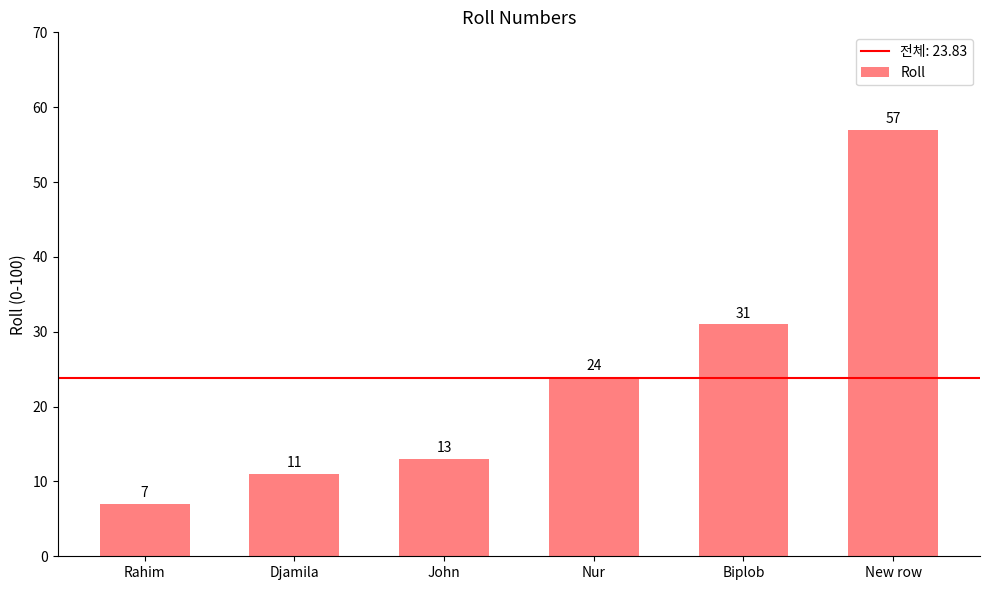

What is the average value?

24